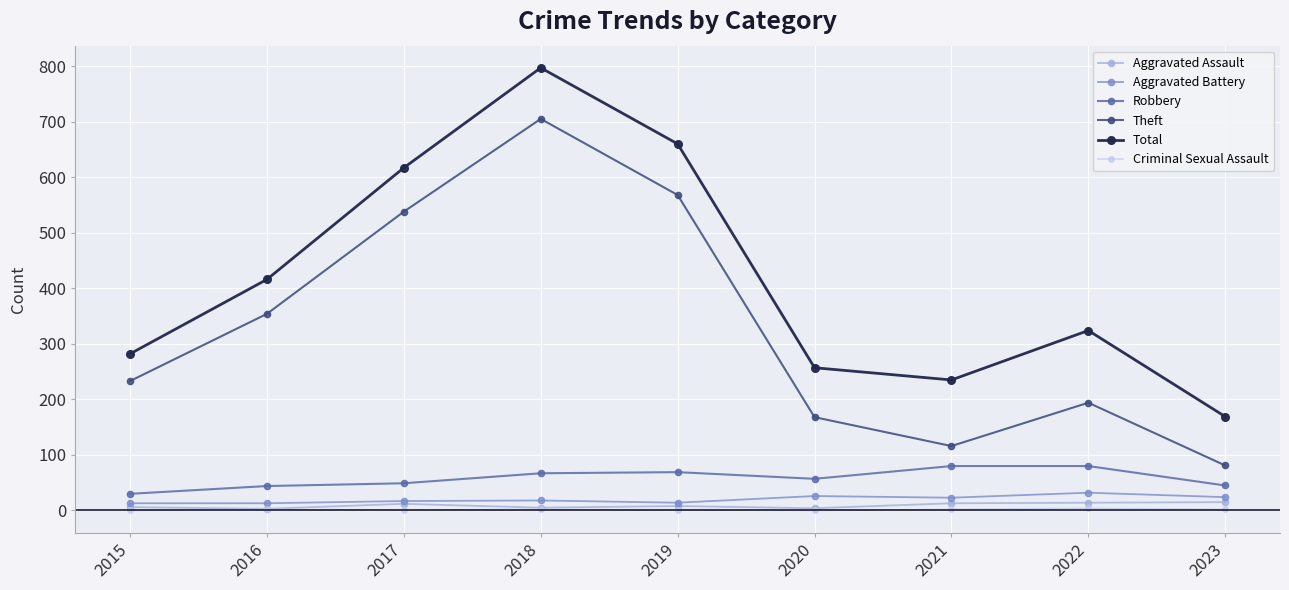

True or false: Theft has more than 1 points higher than both neighbors.

True